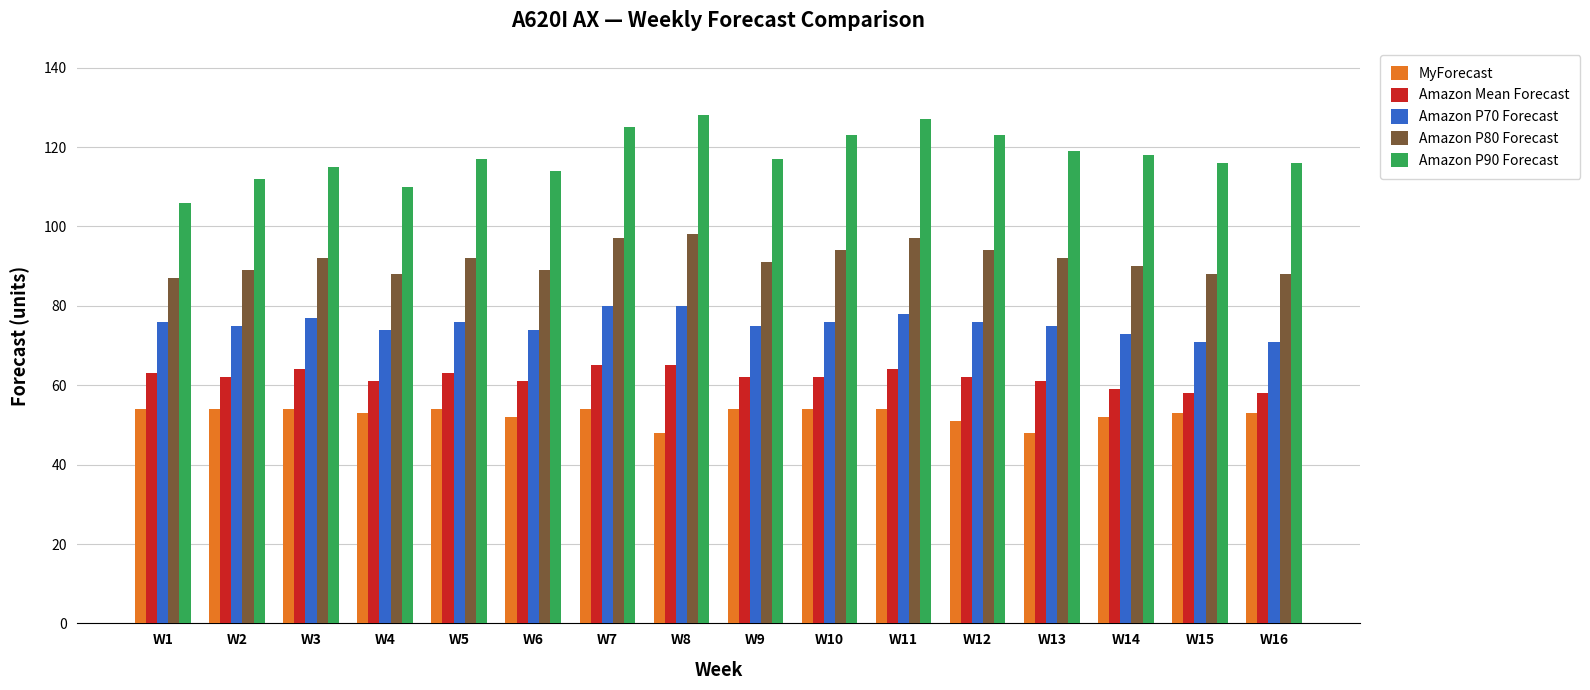

At how many categories does at least one series exceed 52?

16